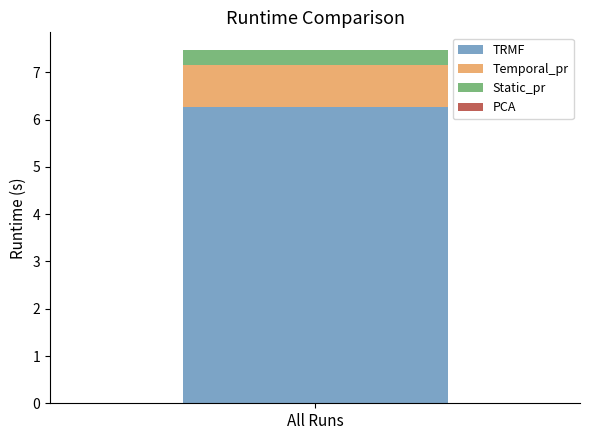

What is the highest value of the TRMF series?

6.3